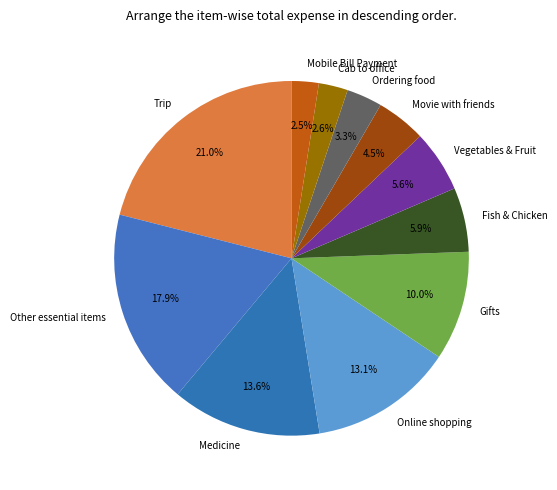

Which category has the biggest portion of the pie?

Trip